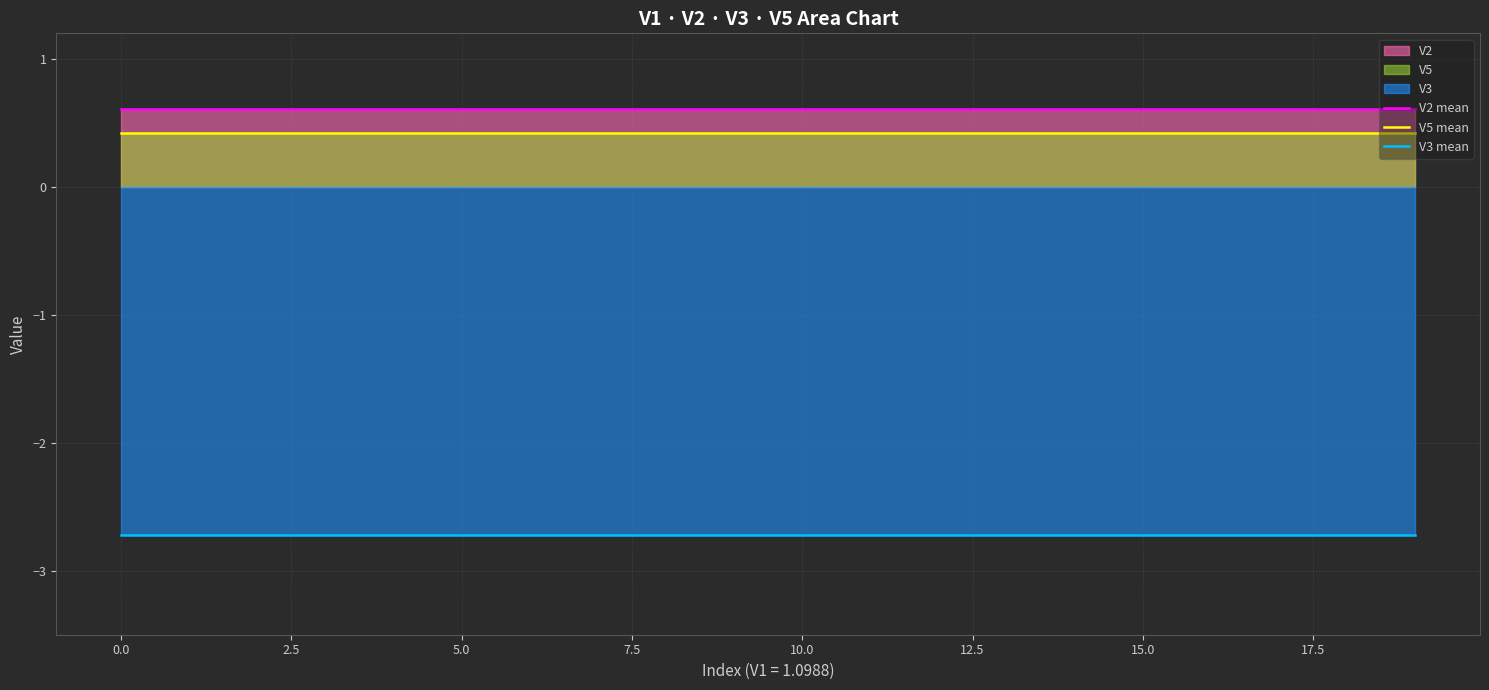

Rank the series at 18 from highest to lowest value.

V2 mean, V5 mean, V3 mean